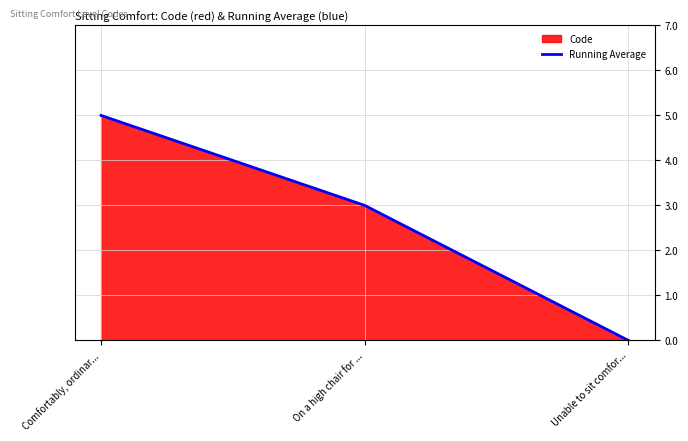

Between On a high chair for ... and Unable to sit comfor..., which is larger?

On a high chair for ...